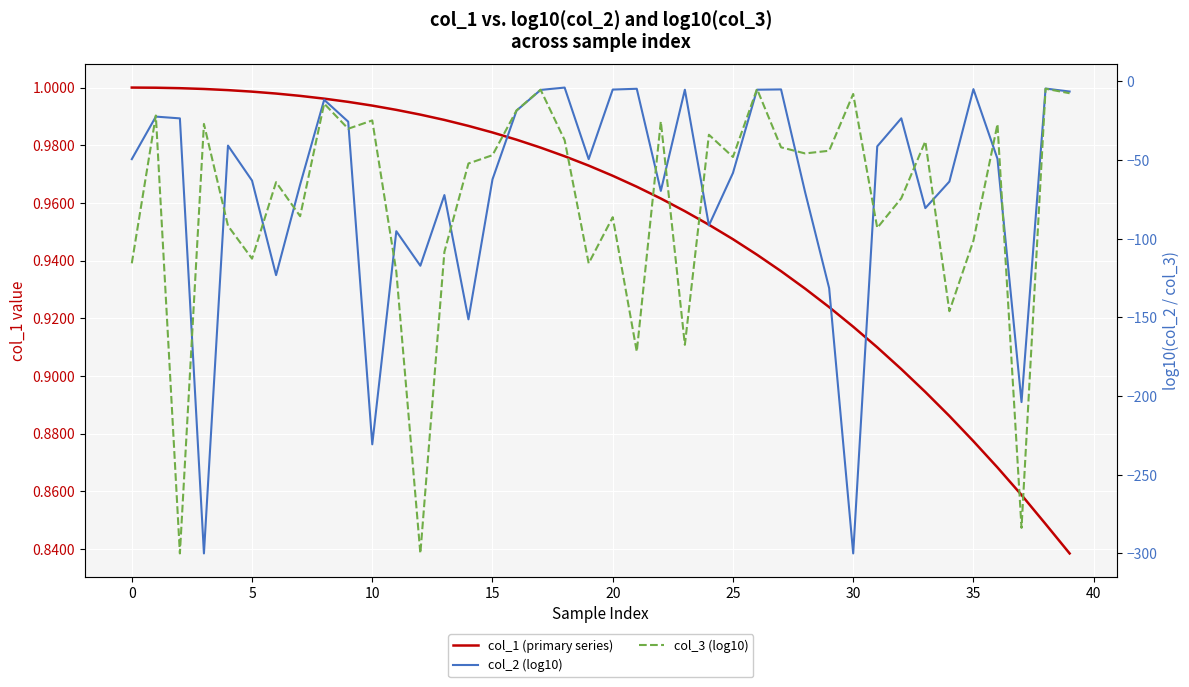

True or false: col_1 (primary series) and col_3 (log10) intersect in this chart.

False